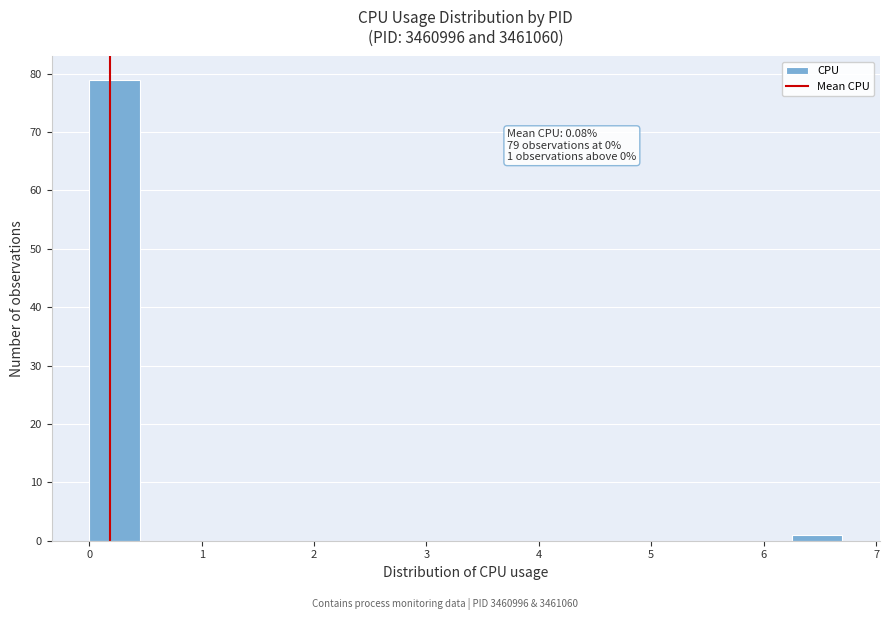

Over which range of the x-axis is the bar tallest?

0.0 to 0.4